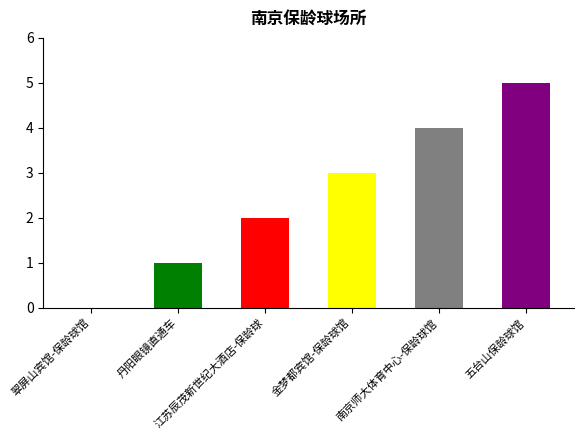

What is the maximum value shown in the chart?

5